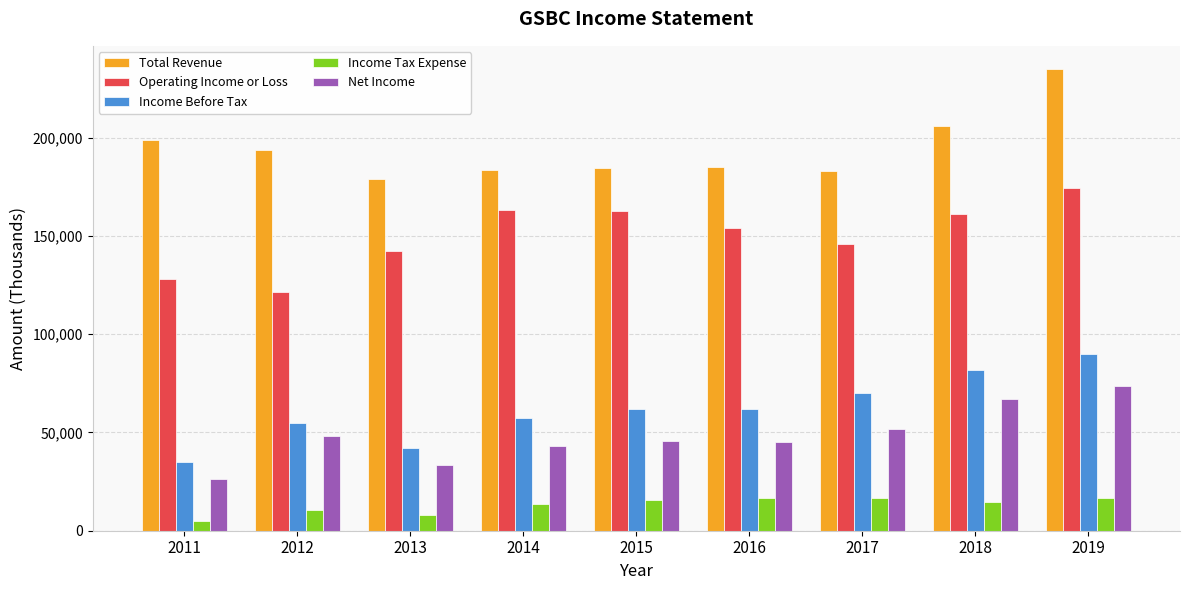

At which label does Total Revenue reach its peak?

2019